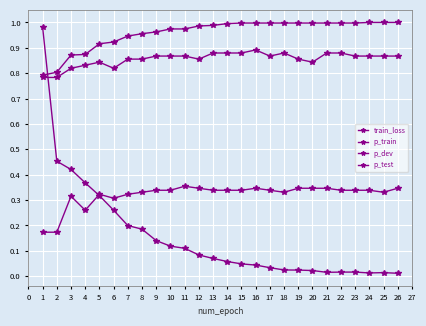

At how many categories does at least one series exceed 0?

26